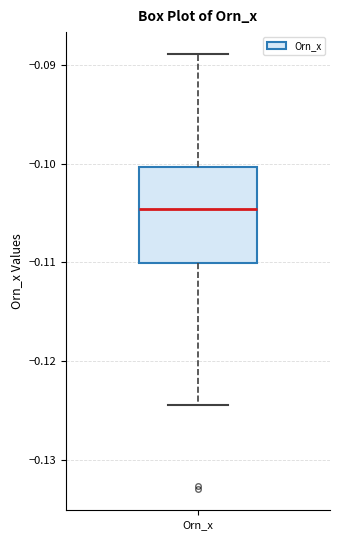

Transcribe this box plot: give where the median line is, the range the box spans, and where the two whiskers end, as read against the y-axis. The values are not printed on the chart, so give them approximately, as read against the axis.

median -0.105, box -0.110 to -0.100, whiskers -0.124 to -0.089